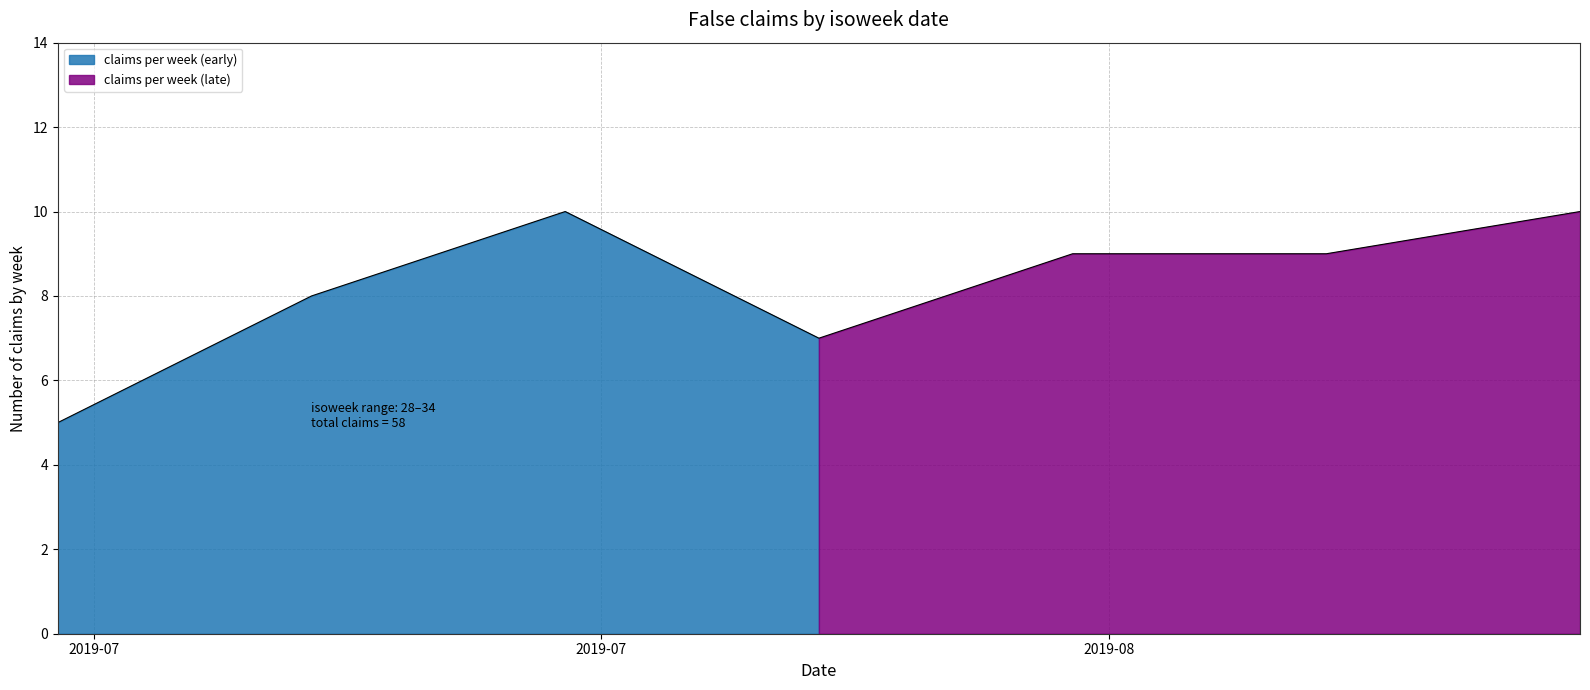

What is the average value?

8